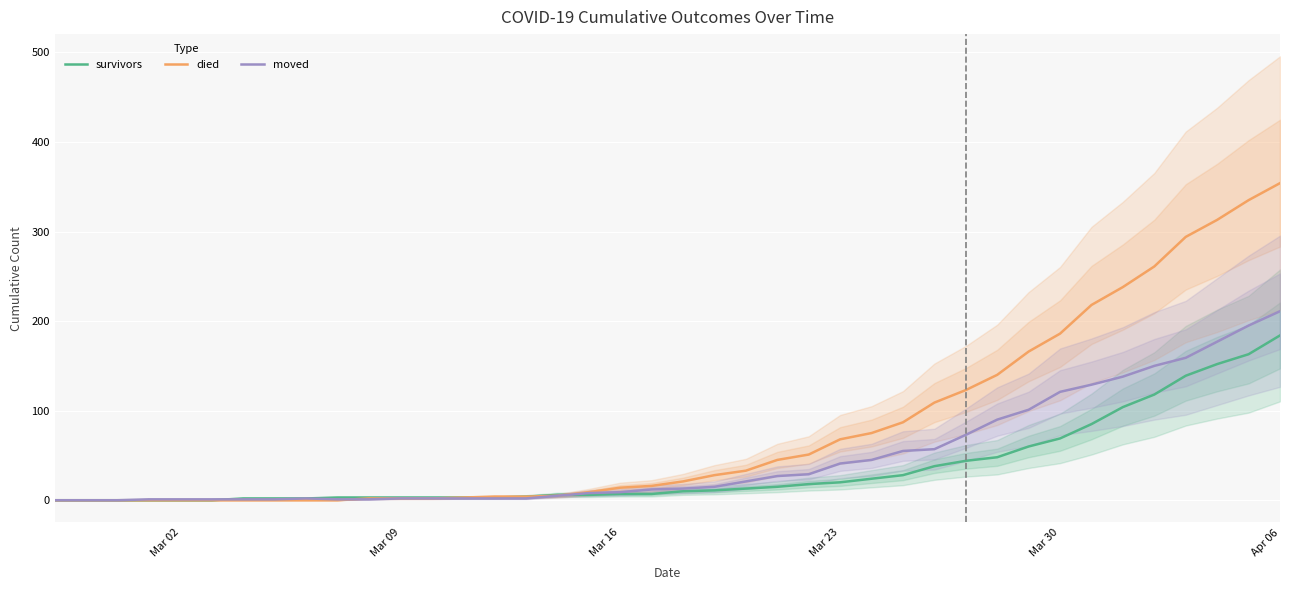

How many lines are shown in the chart?

3